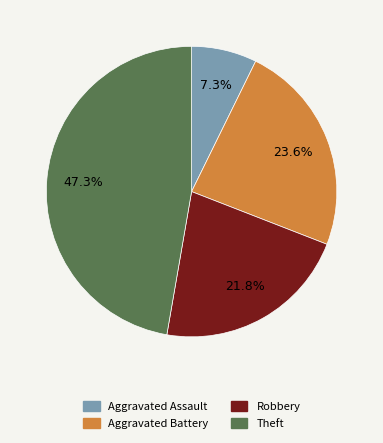

To the nearest percent, what percentage of the pie is Aggravated Battery?

24%